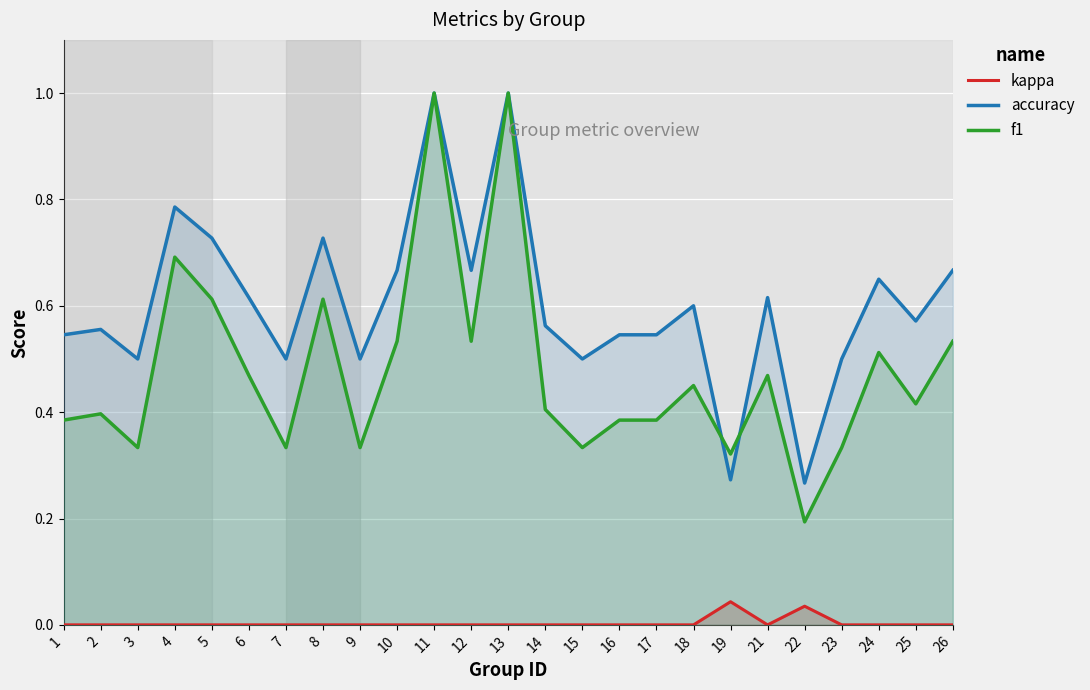

What is the total value across all series at 23?

0.8